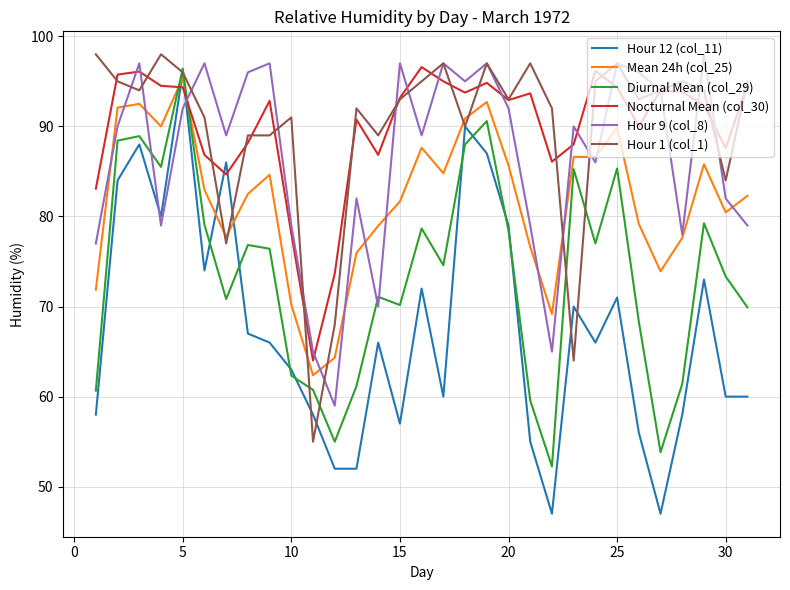

Which series has the largest range (max minus min)?

Hour 12 (col_11)